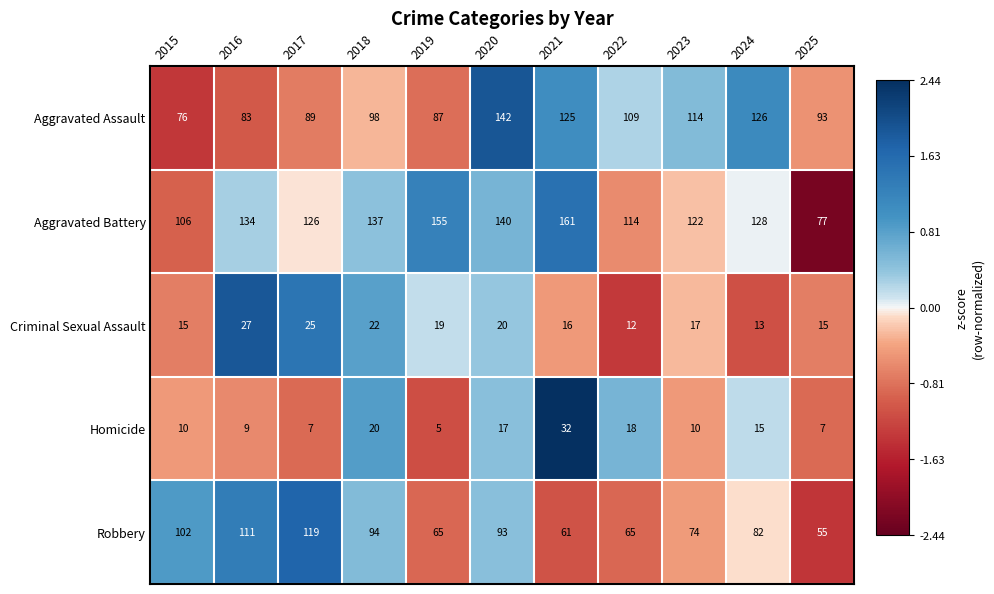

The value of Criminal Sexual Assault at 2023 is 17. True or false?

True